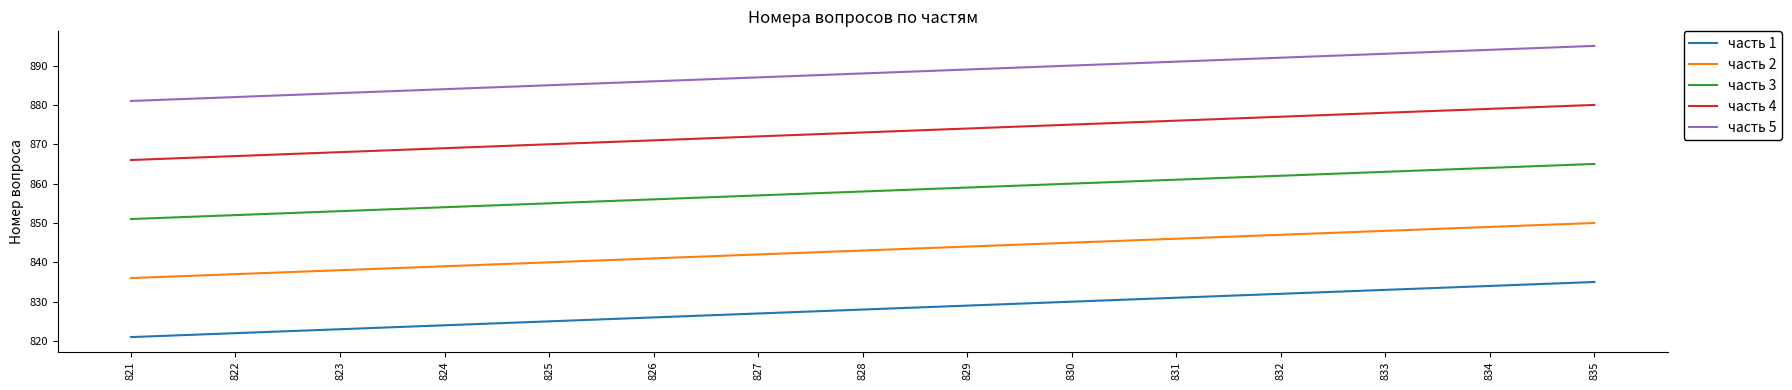

Does the chart have visible grid lines?

No